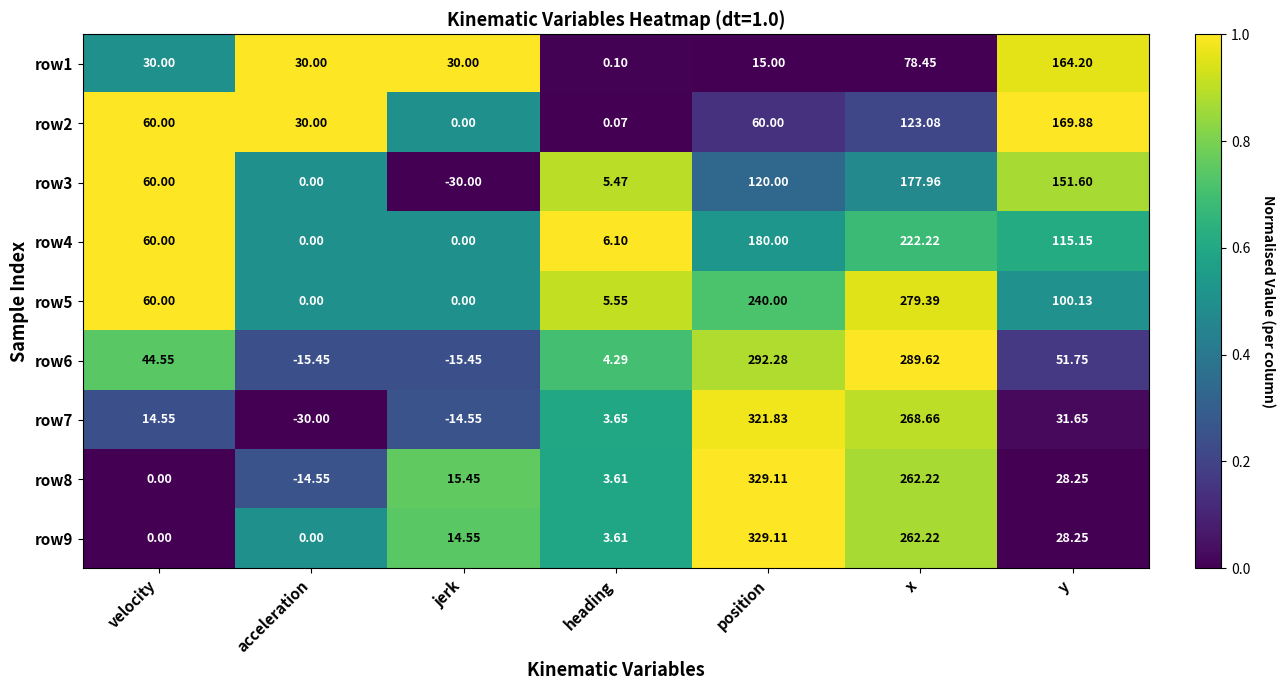

Which category has the highest value across all series?

position